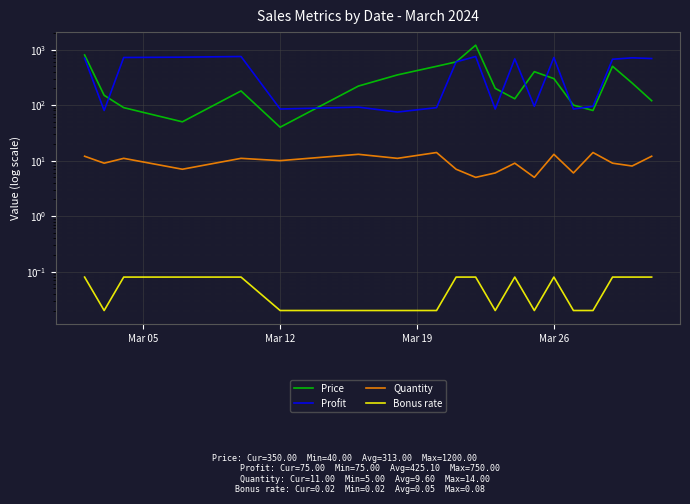

How many data points does each series have?

20